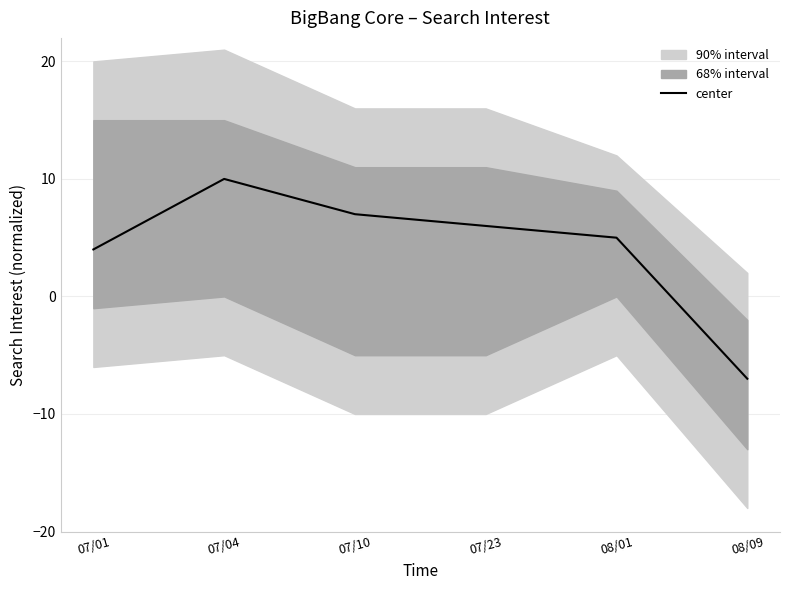

How many categories are shown in the chart?

6